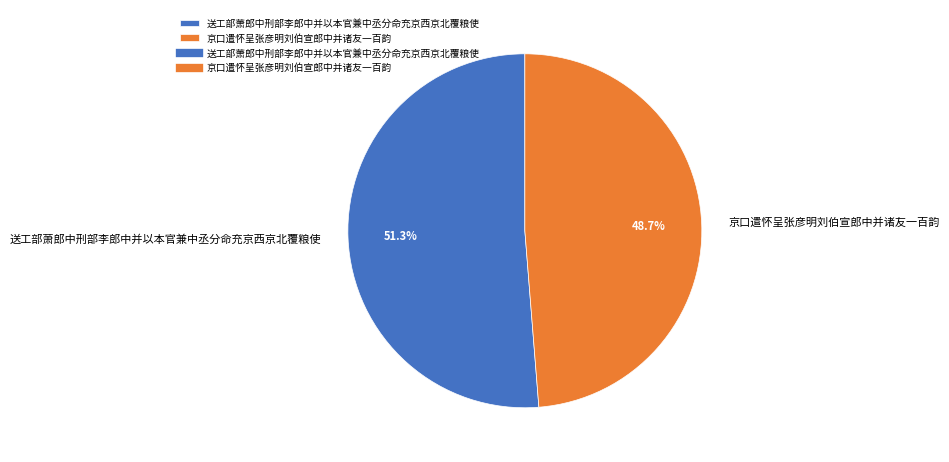

Approximately how many times larger is the value at 送工部萧郎中刑部李郎中并以本官兼中丞分命充京西京北覆粮使 compared to 京口遣怀呈张彦明刘伯宣郎中并诸友一百韵?

1.1